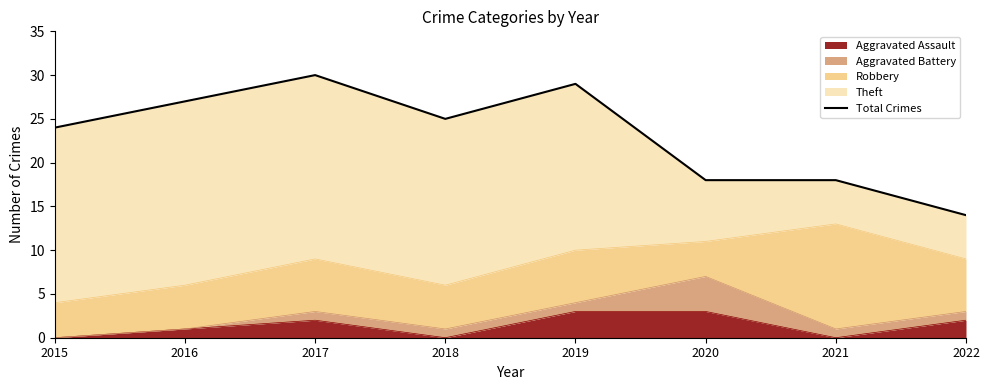

The chart shows a value of 14 at 2022. True or false?

True